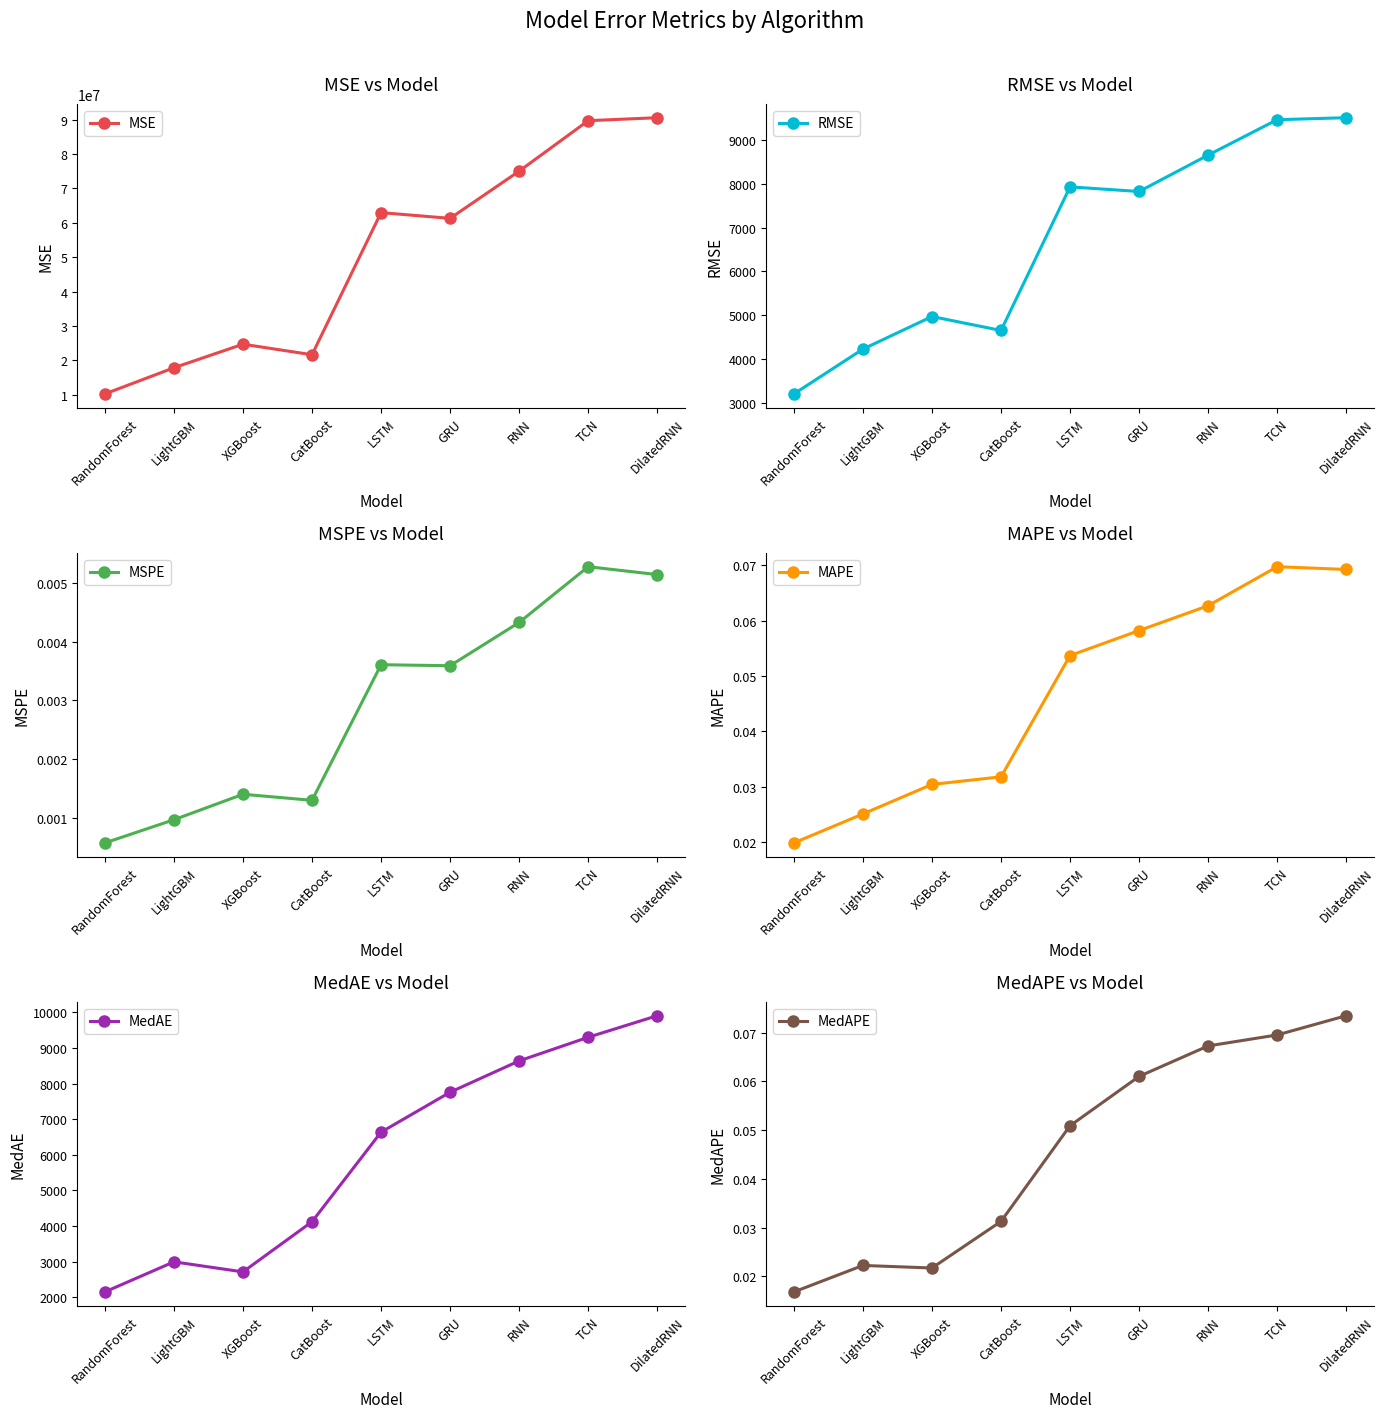

How many data points does each series have?

9